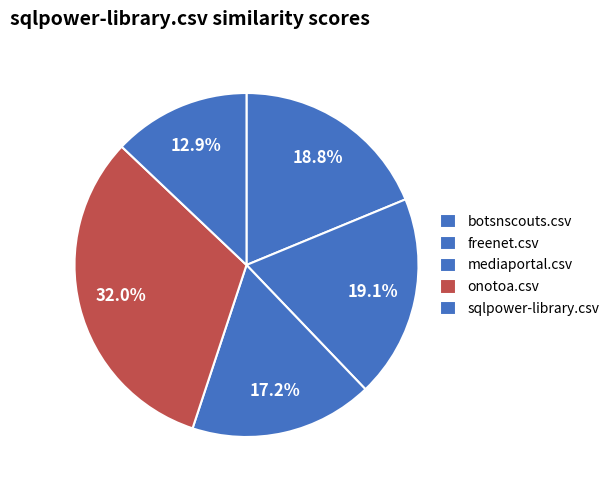

Combined, do botsnscouts.csv and freenet.csv account for over 50%?

No